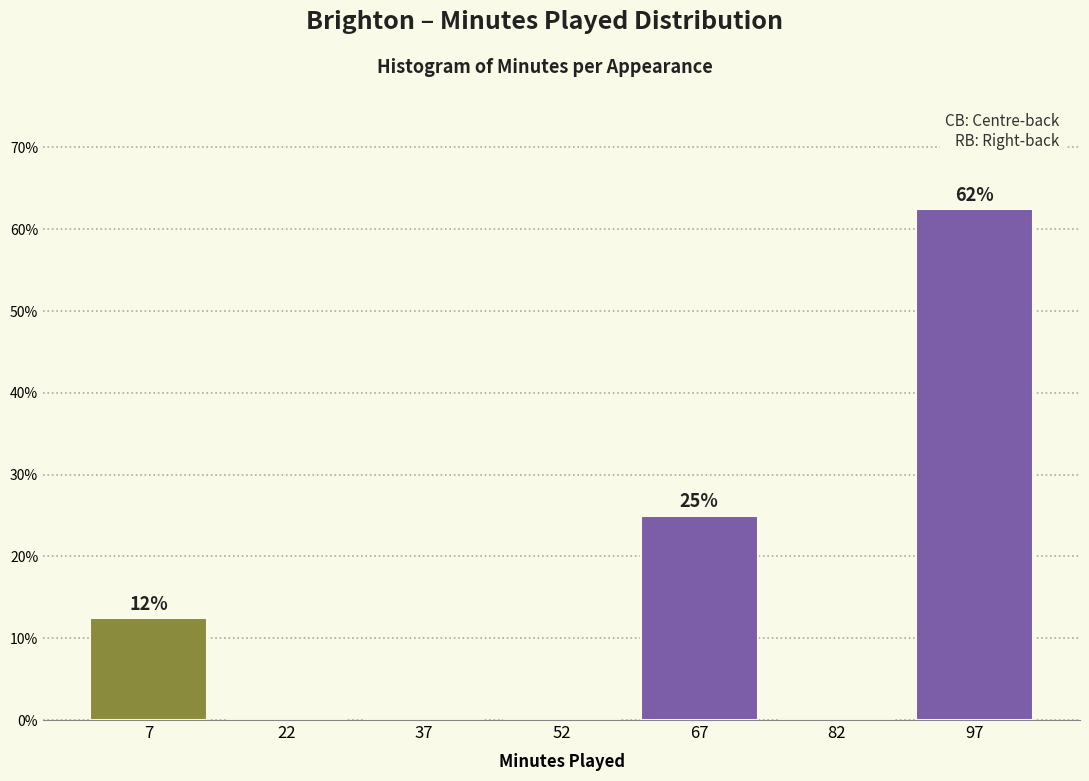

Reading right to left, list all the values displayed in this chart.

97=62.5	82=0.0	67=25.0	52=0.0	37=0.0	22=0.0	7=12.5